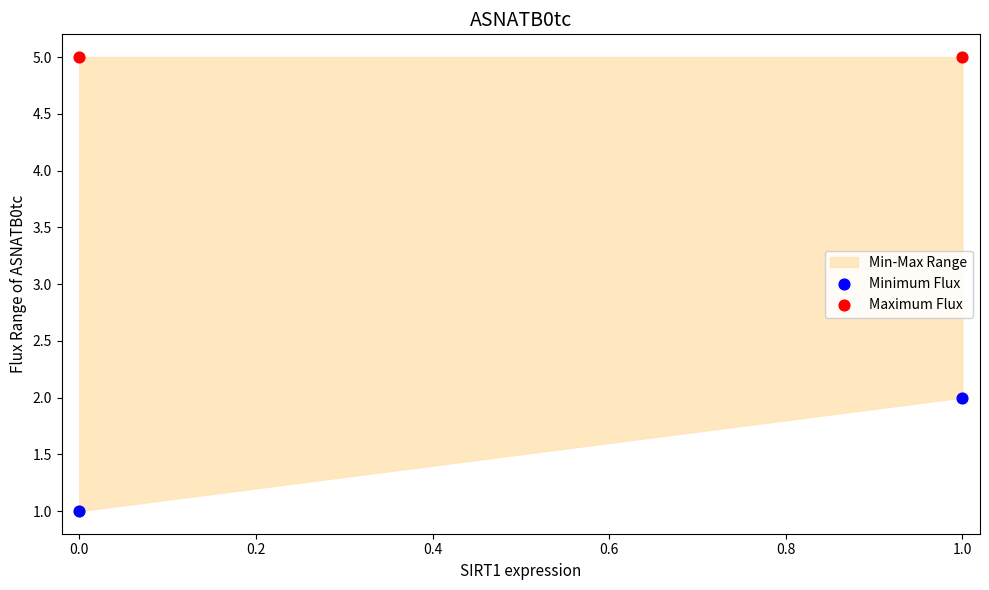

Across all data points, what is the average Y value?

3